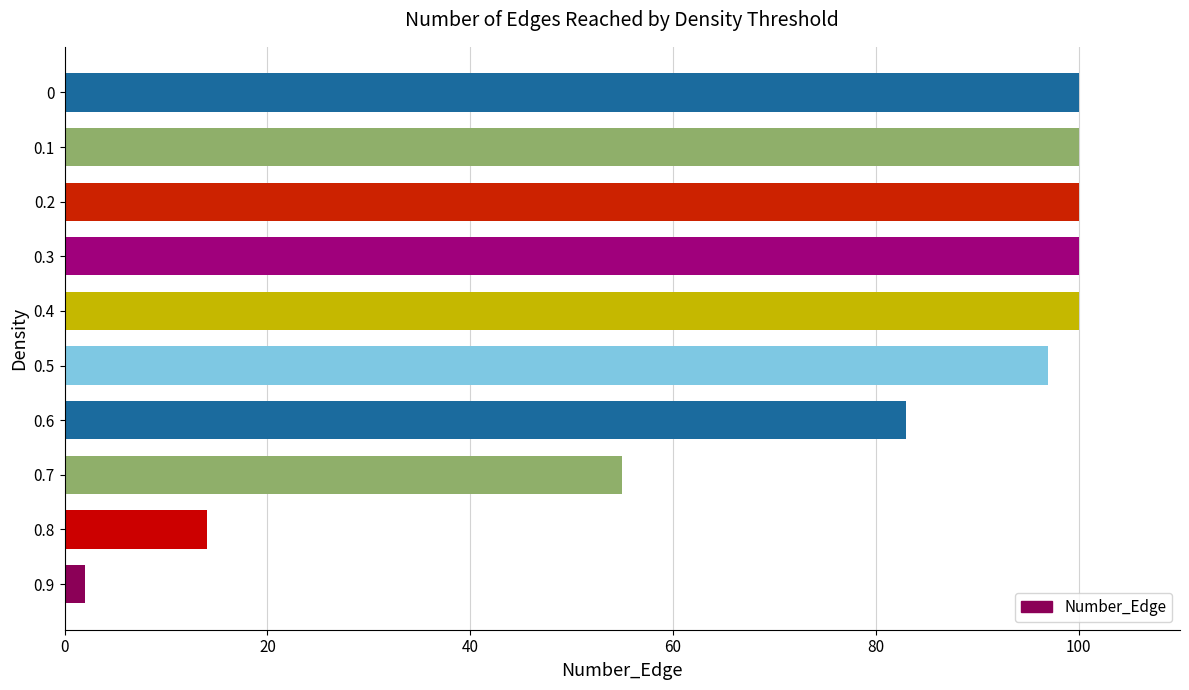

What is the ratio of the value at 0.4 to the value at 0.6?

1.2